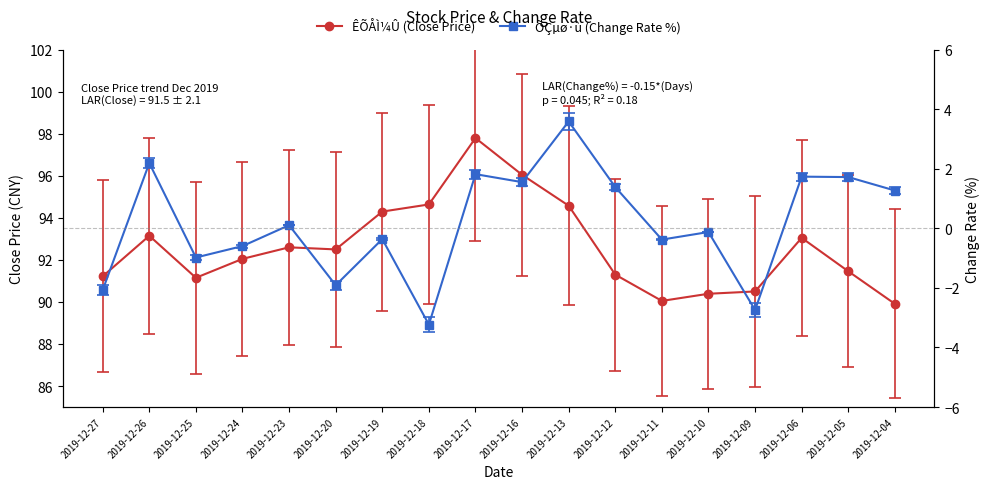

List the labels in order of ÊÕÅÌ¼Û (Close Price) value, largest first.

2019-12-17, 2019-12-16, 2019-12-18, 2019-12-13, 2019-12-19, 2019-12-26, 2019-12-06, 2019-12-23, 2019-12-20, 2019-12-24, 2019-12-05, 2019-12-12, 2019-12-27, 2019-12-25, 2019-12-09, 2019-12-10, 2019-12-11, 2019-12-04